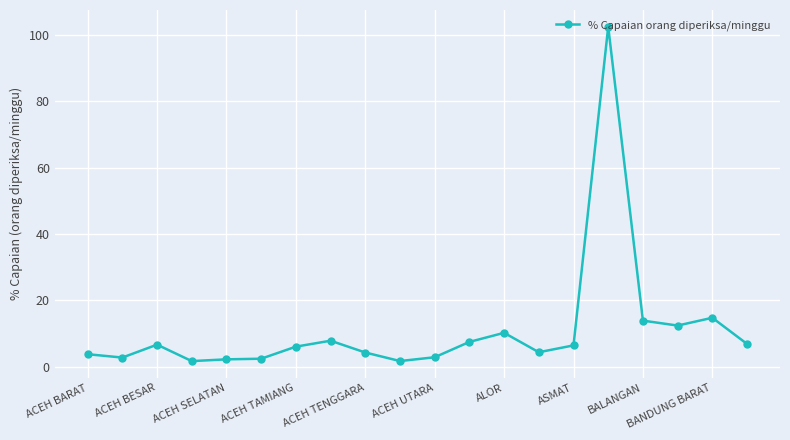

True or false: the data has more than 0 interior local peaks.

True